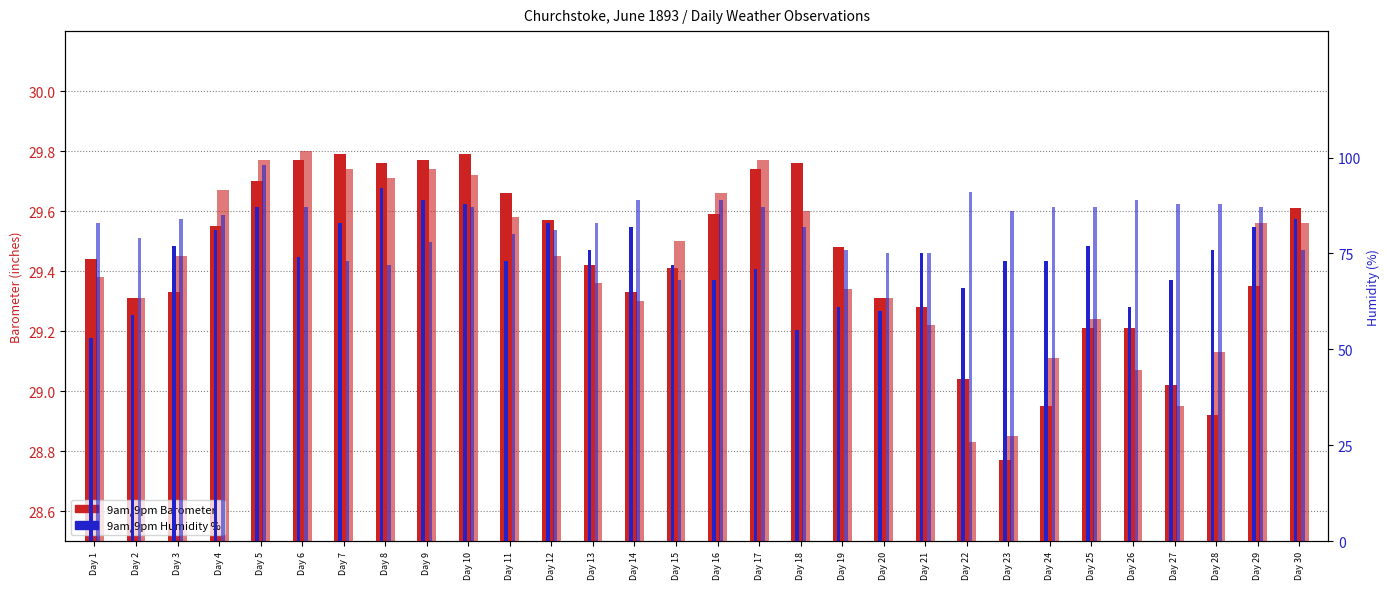

Is it true that 9pm Humidity % equals 127.0 at Day 25?

False